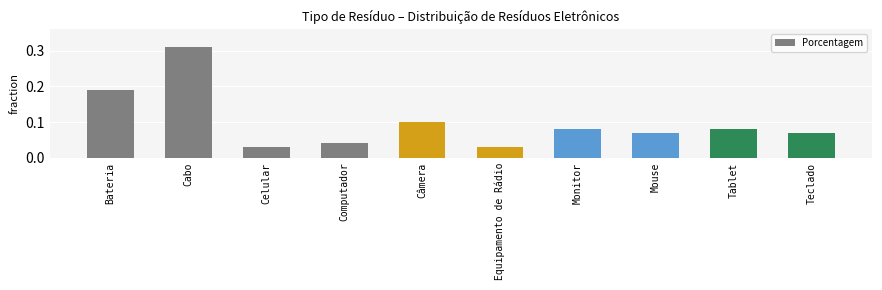

What position from the left is Tablet?

9